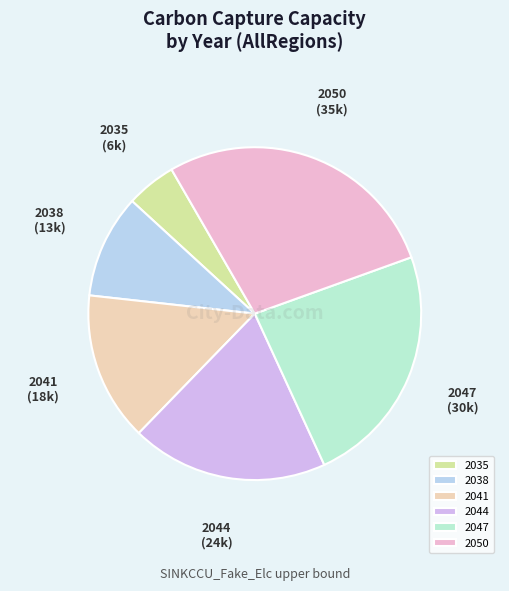

Which category has the smallest portion of the pie?

2035